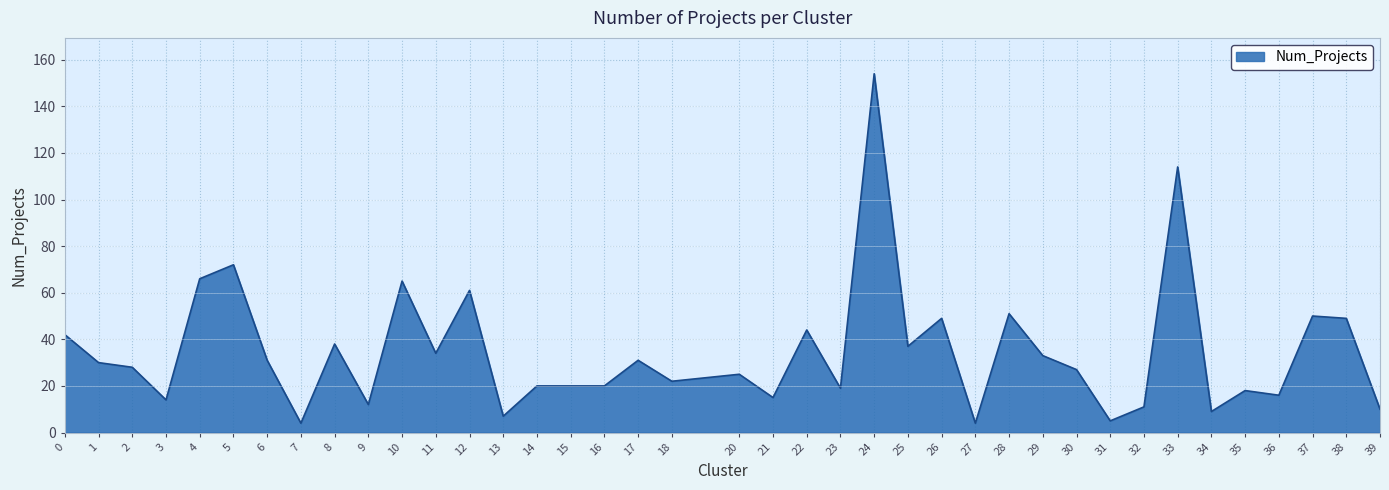

What is the difference between the maximum and minimum values?

150